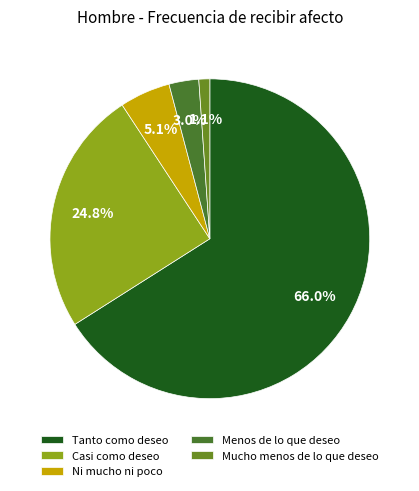

True or false: Menos de lo que deseo accounts for 3% of the total.

True